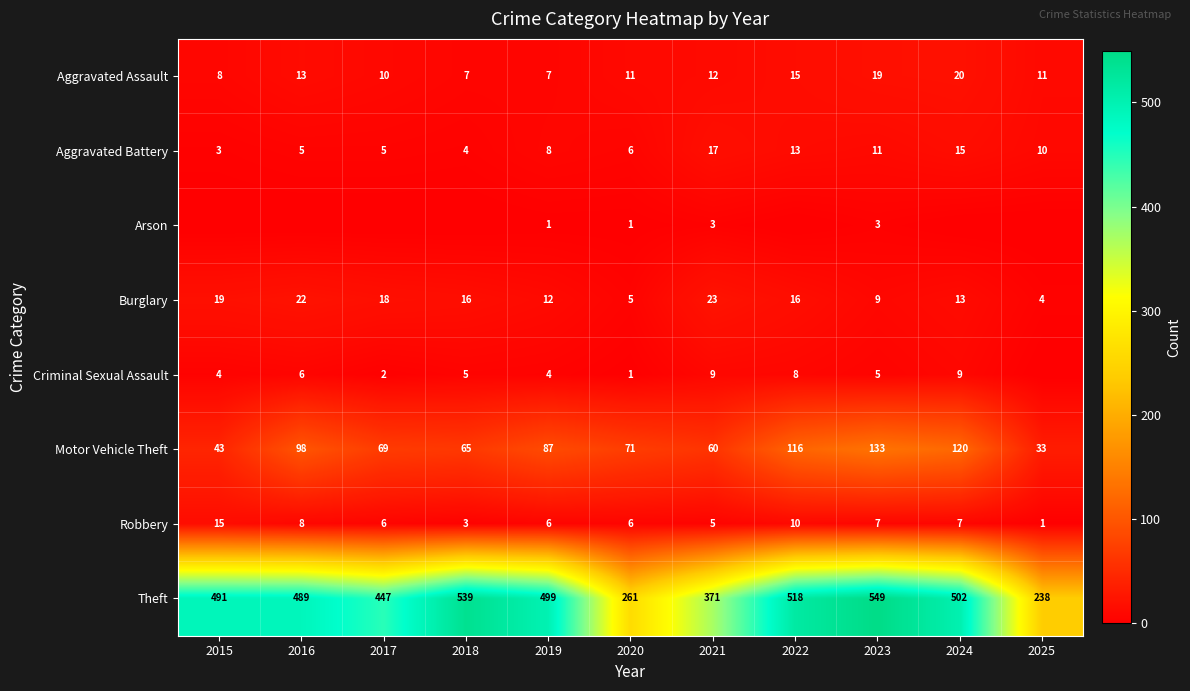

What is the difference between the maximum and minimum values in the Aggravated Assault series?

13